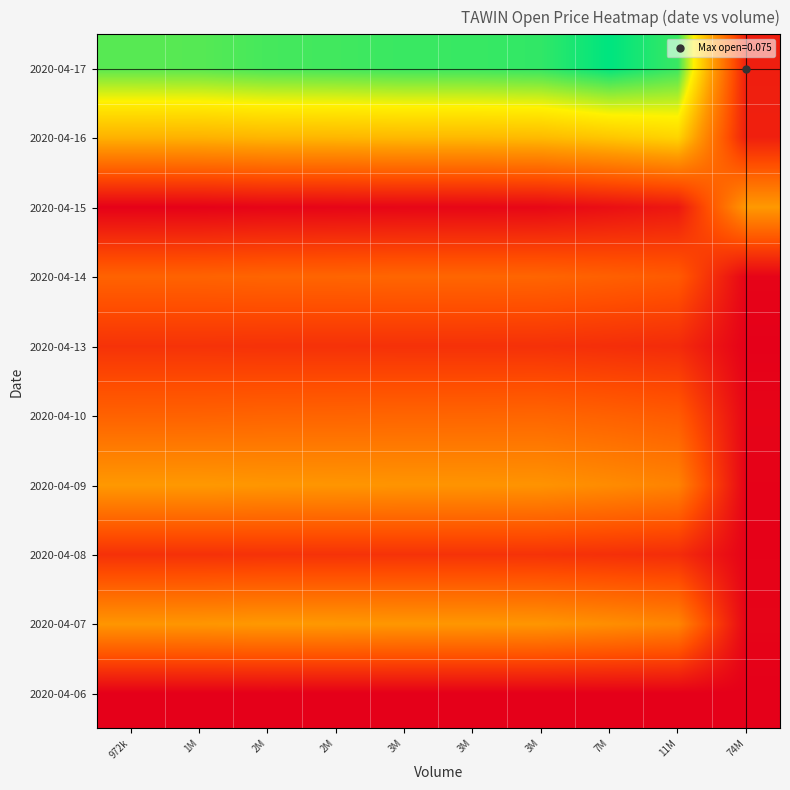

What is the difference between the highest and lowest values at 11M?

0.9